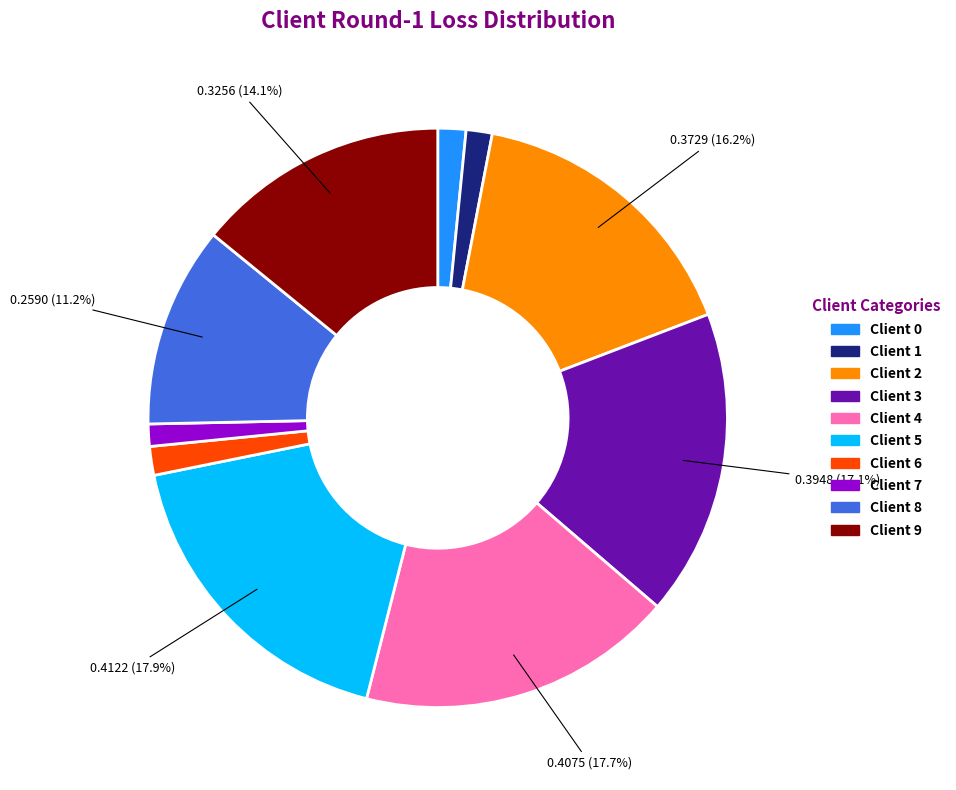

What percentage is NOT represented by Client 3?

82.9%